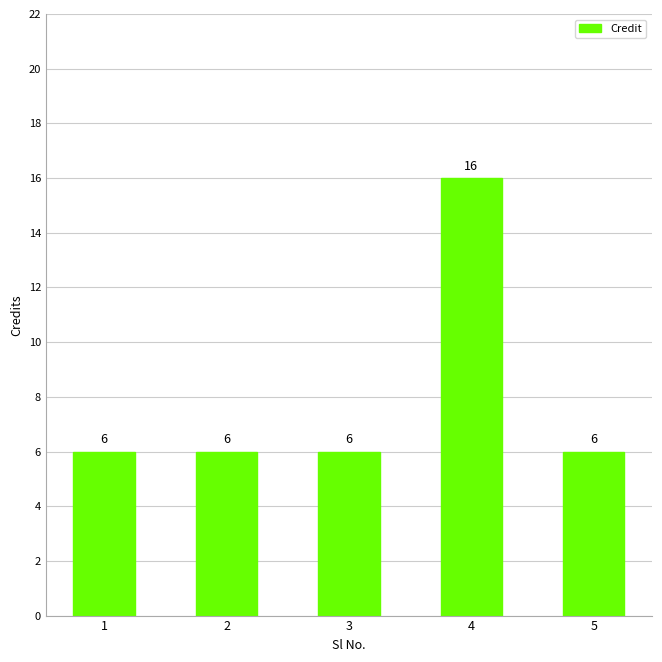

Reading left to right, extract all data points from this chart.

6	6	6	16	6